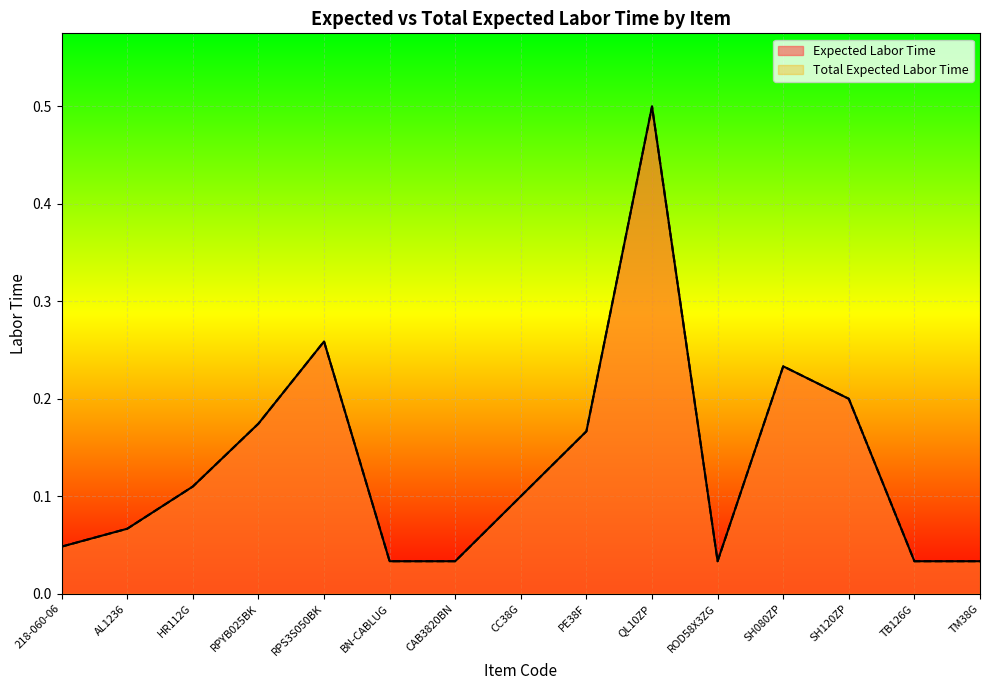

Which series changed the most between RPS3S050BK and CAB3820BN?

Expected Labor Time